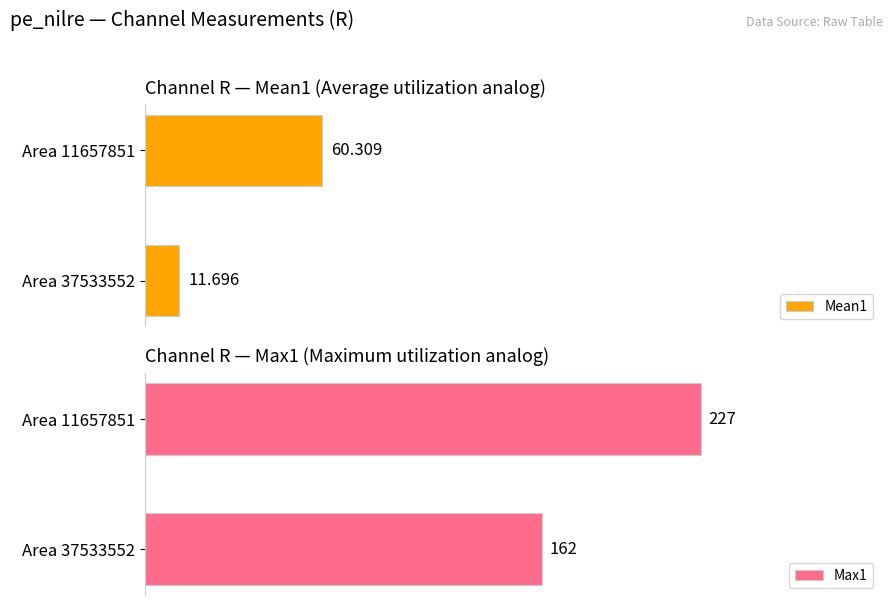

At which label does Max1 reach its minimum?

Area 37533552